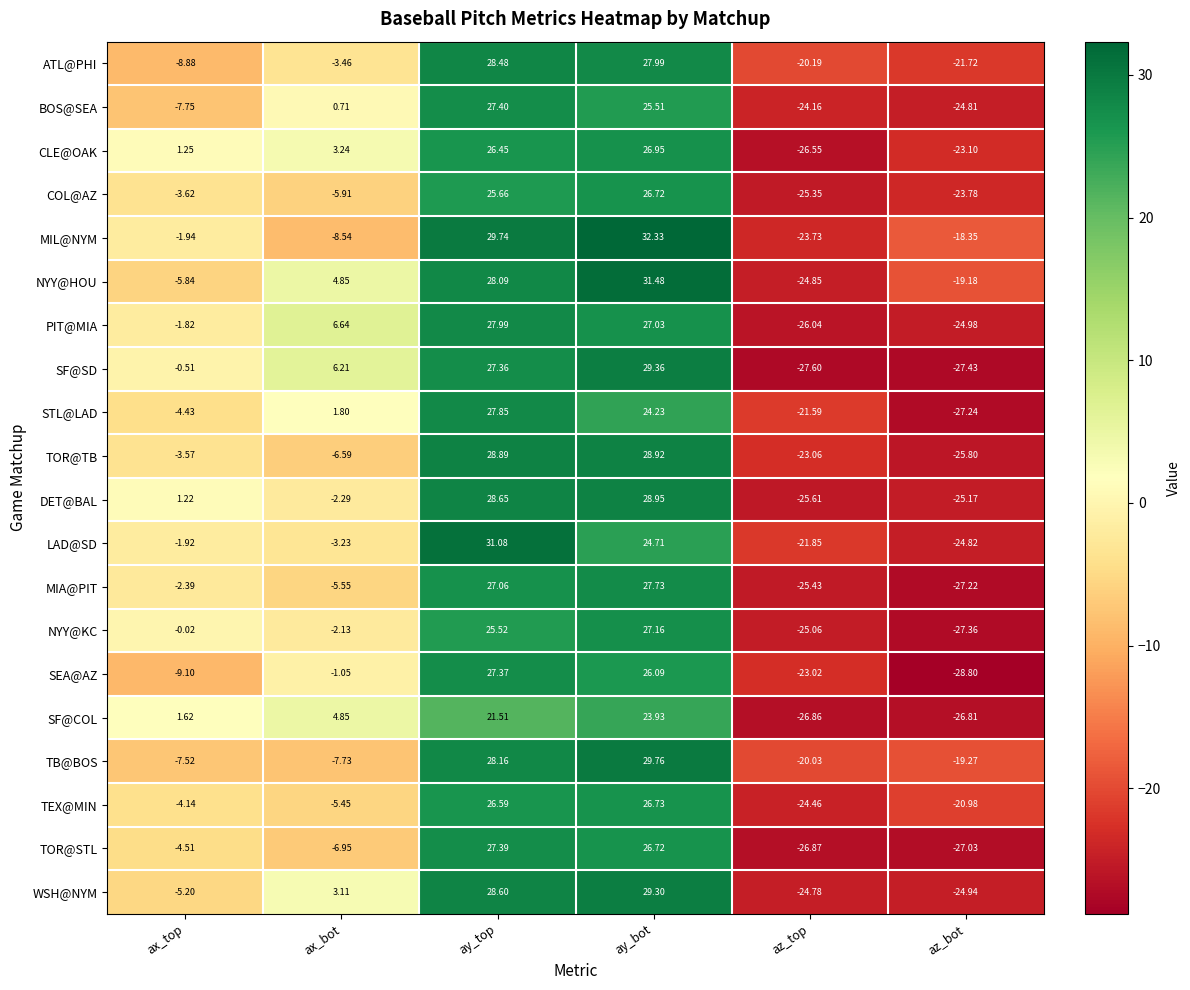

How many values in NYY@KC are above zero?

2